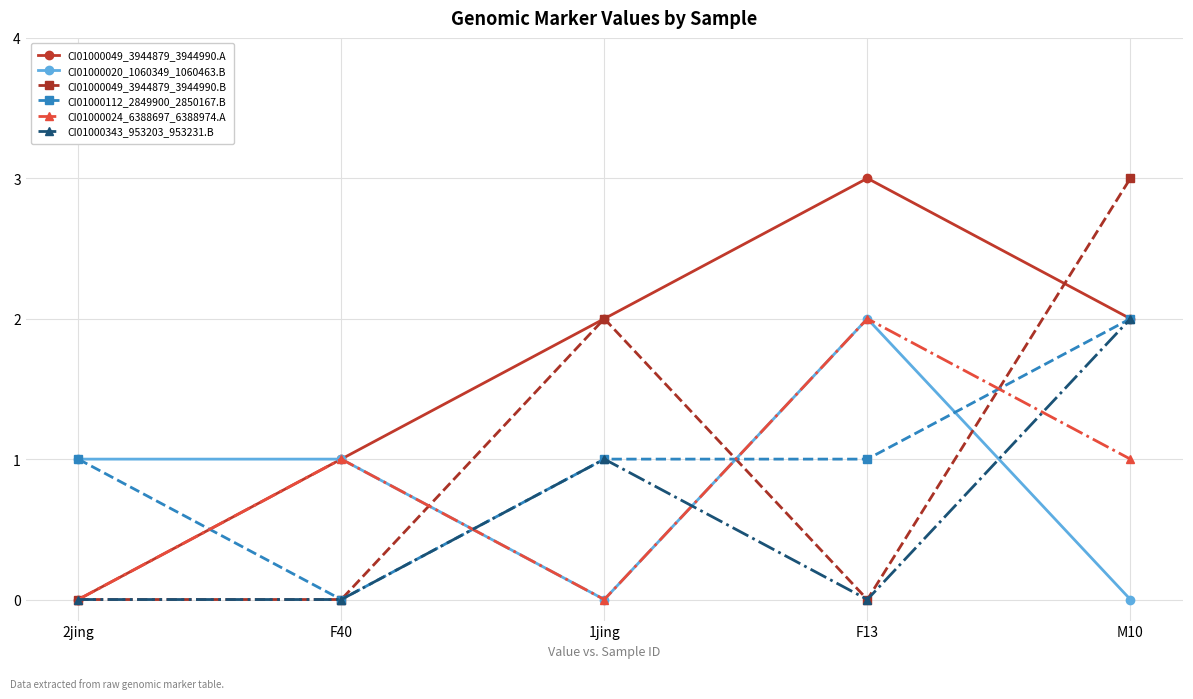

Reading left to right, what are all the values shown in this chart?

CI01000049_3944879_3944990.A: 0	1	2	3	2
CI01000020_1060349_1060463.B: 1	1	0	2	0
CI01000049_3944879_3944990.B: 0	0	2	0	3
CI01000112_2849900_2850167.B: 1	0	1	1	2
CI01000024_6388697_6388974.A: 0	1	0	2	1
CI01000343_953203_953231.B: 0	0	1	0	2